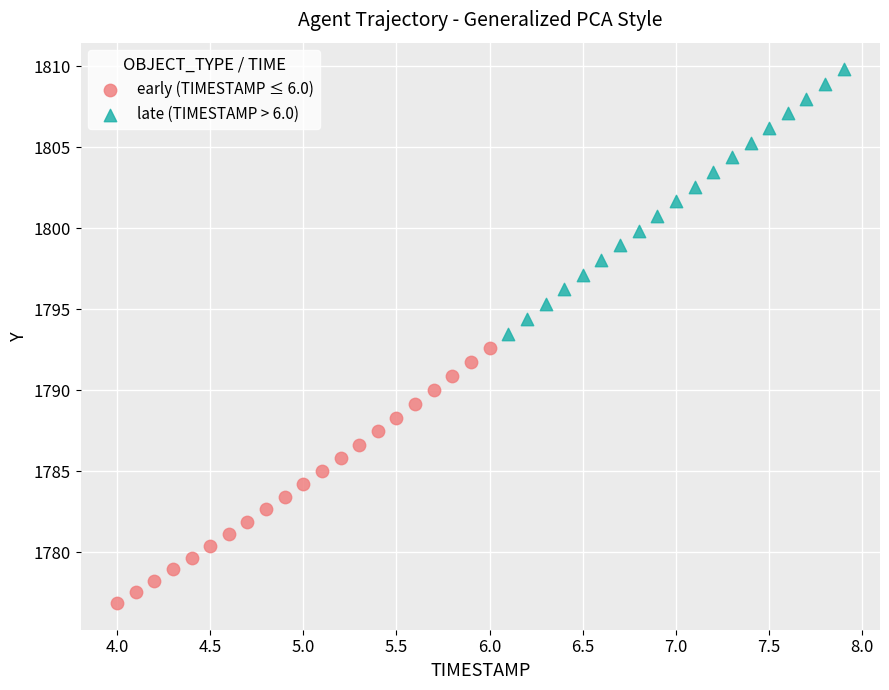

Which series contains the highest Y value?

late (TIMESTAMP > 6.0)